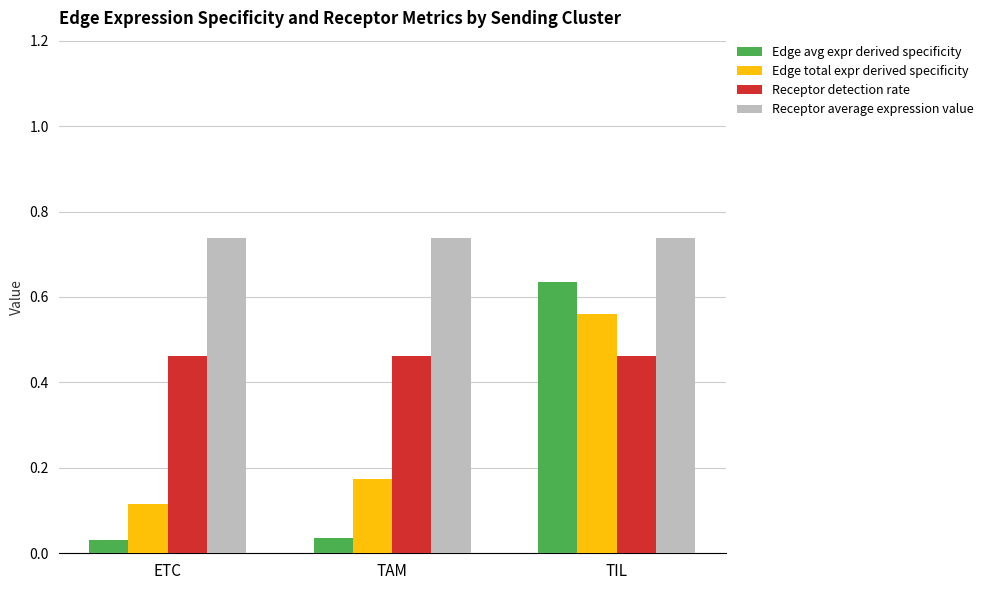

Does the chart contain stacked bars?

No